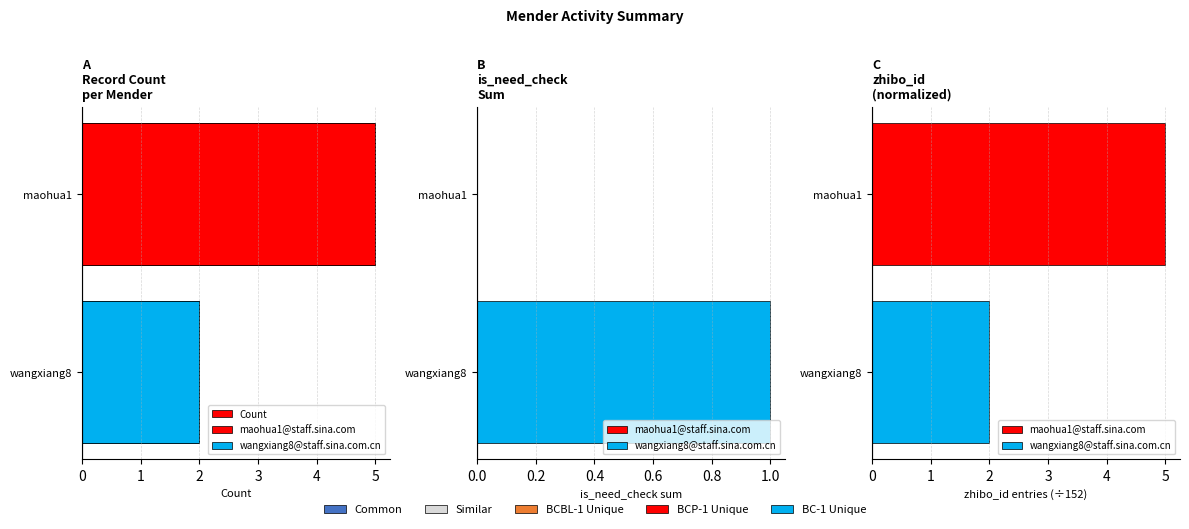

What is the greatest value displayed?

5